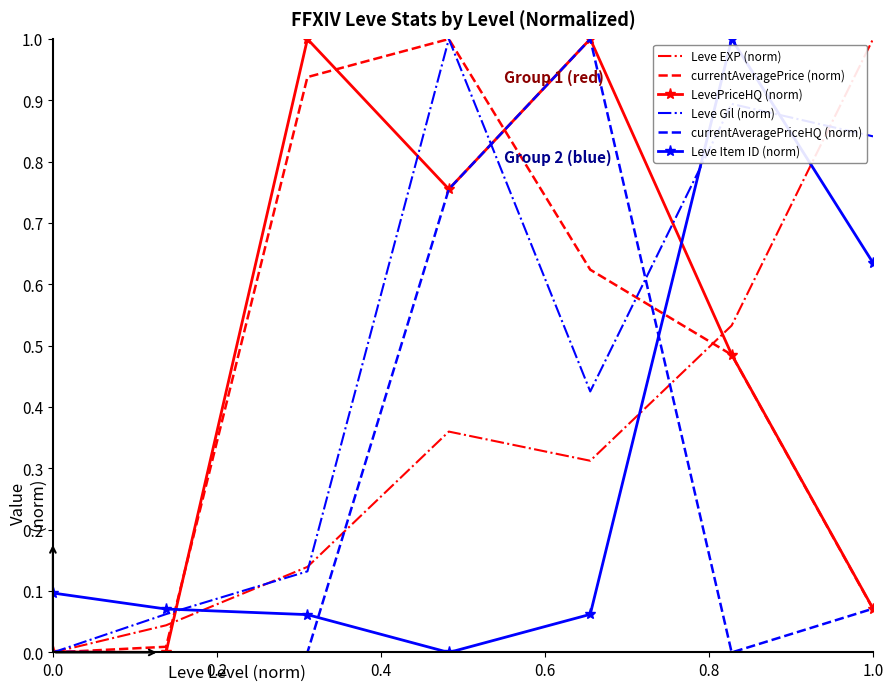

How many intersections are there between LevePriceHQ (norm) and Leve Item ID (norm)?

2